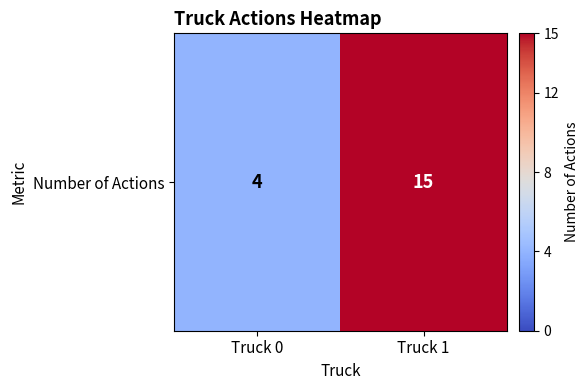

What is the change in value from Truck 0 to Truck 1?

+11